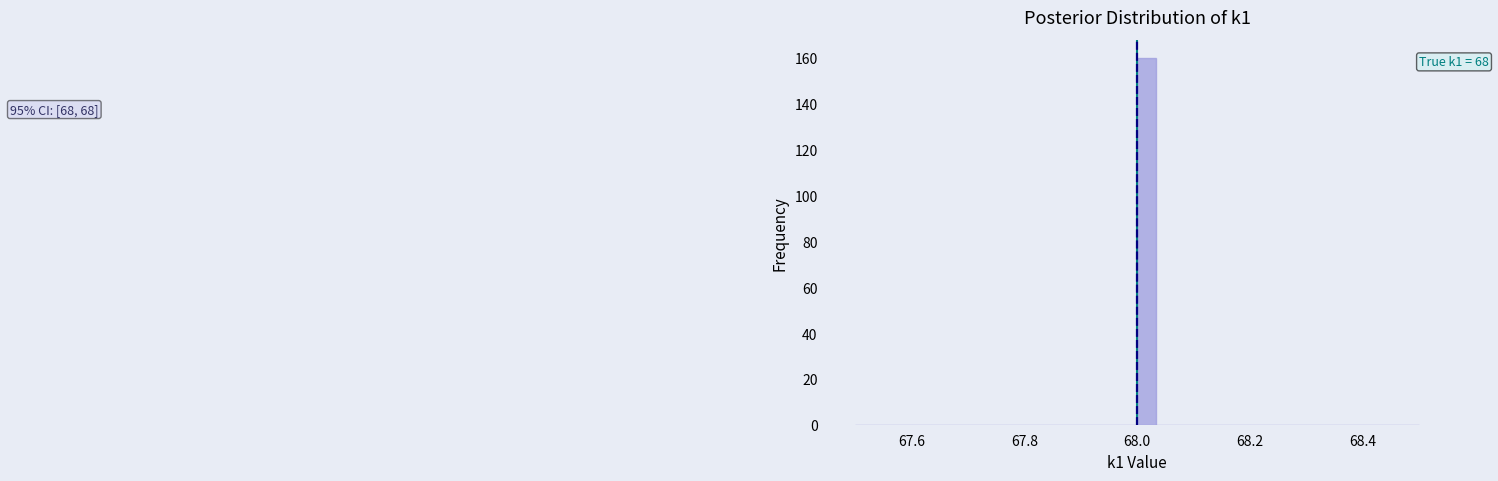

Around what value on the x-axis is the tallest bar? Give the approximate position of its centre, as read against the axis.

68.02